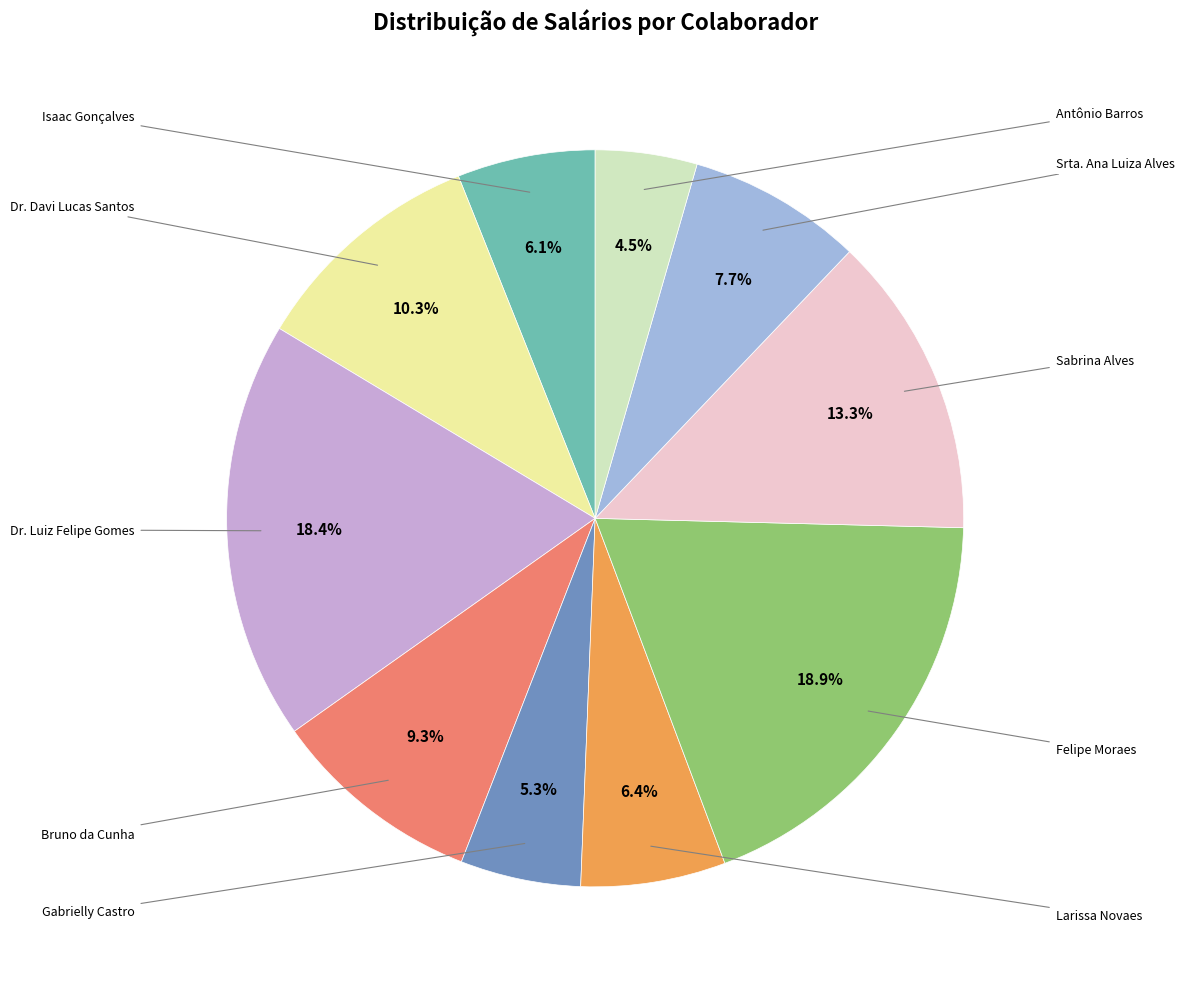

Does any single category account for the majority?

No